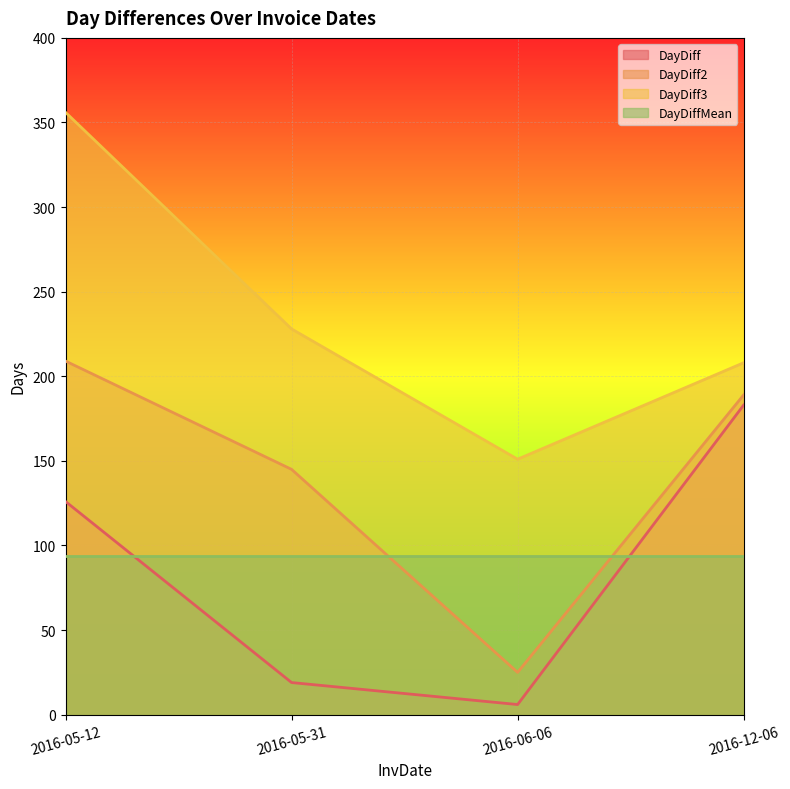

Which series has the largest total across all categories?

DayDiff3